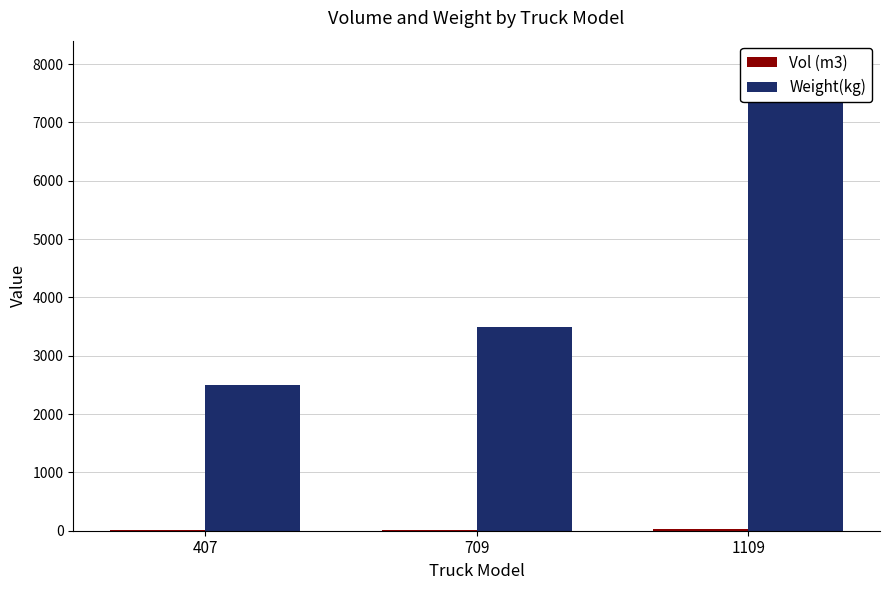

What is the difference between the Vol (m3) values at 1109 and 709?

14.0